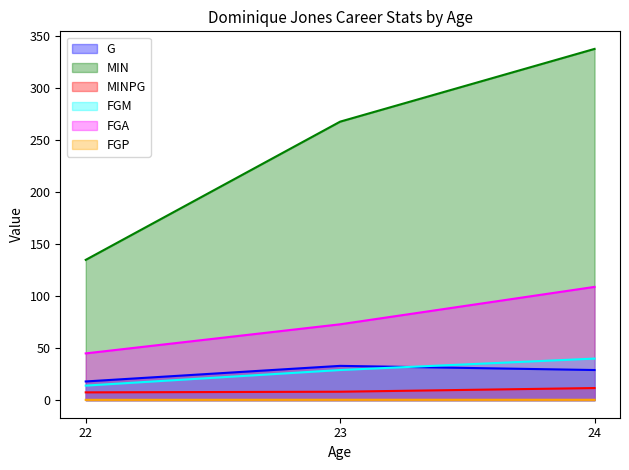

Is it true that FGM equals 21.9 at 24?

False